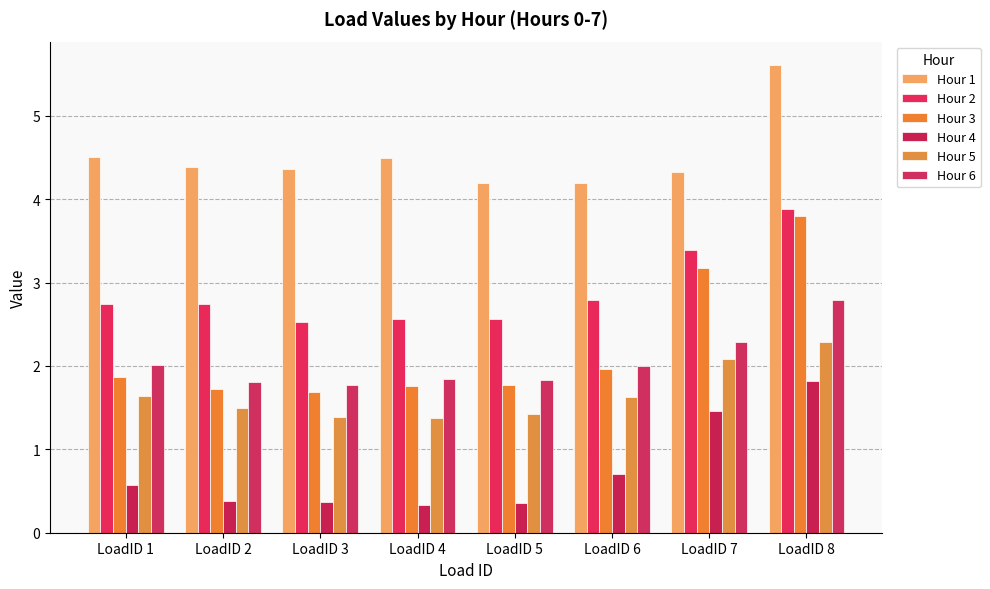

Which series has the largest range (max minus min)?

Hour 3